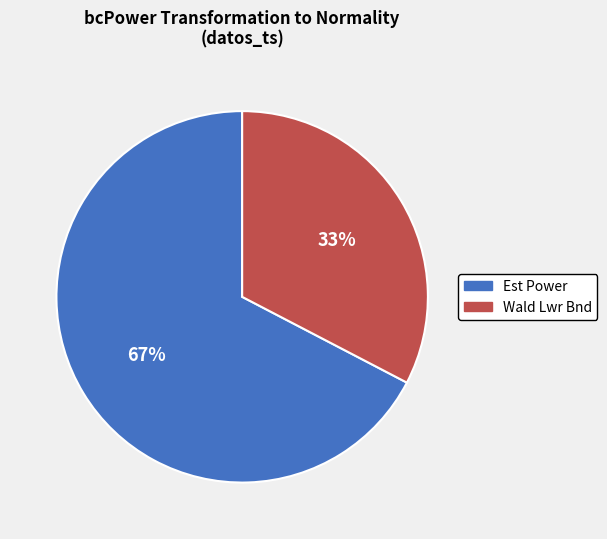

To the nearest percent, what is the average slice percentage?

50%